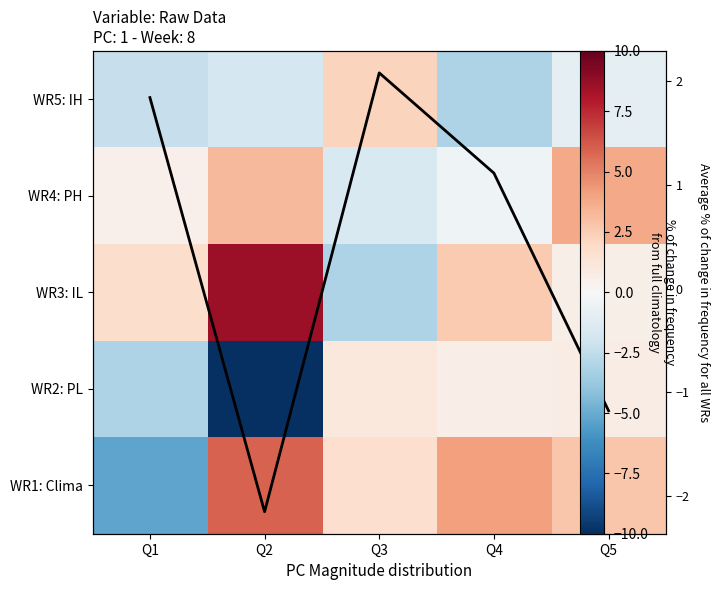

List the series in order of their peak value, lowest first.

WR2: PL, Average % change, WR5: IH, WR4: PH, WR1: Clima, WR3: IL